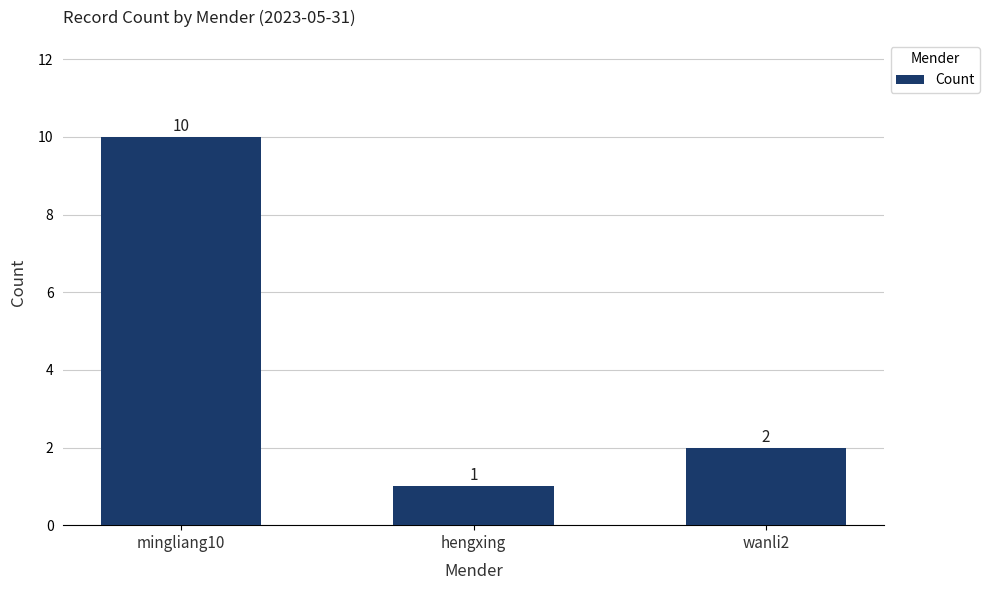

List the labels in order of value, smallest first.

hengxing, wanli2, mingliang10